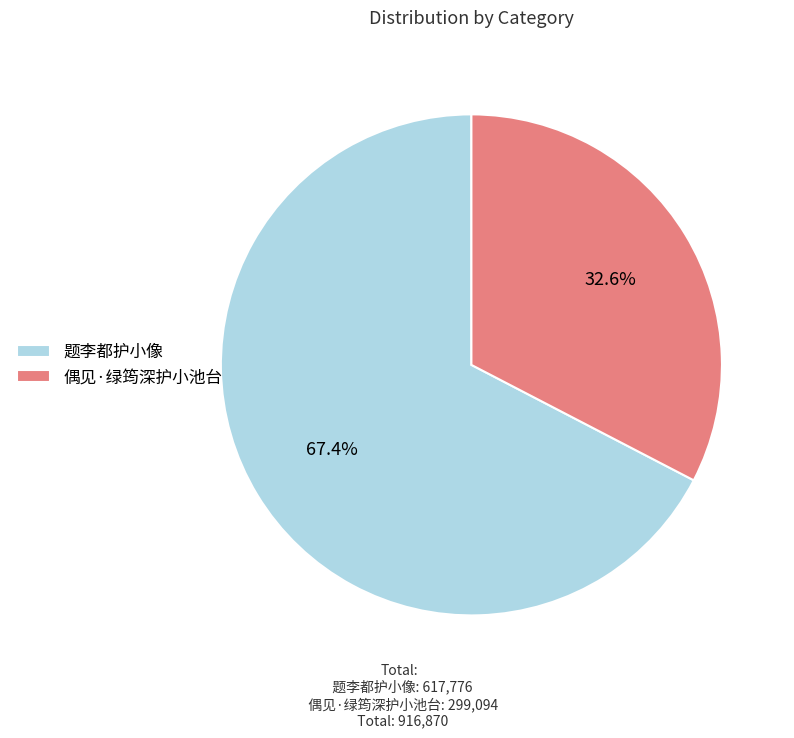

What percentage is the 题李都护小像 slice, to the nearest percent?

67%